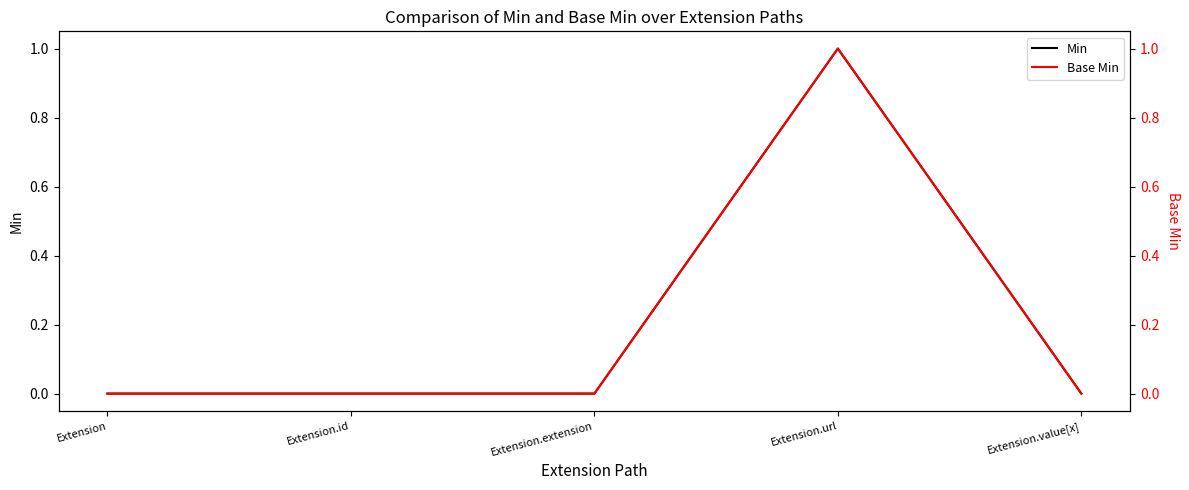

Count the number of categories in the chart.

5